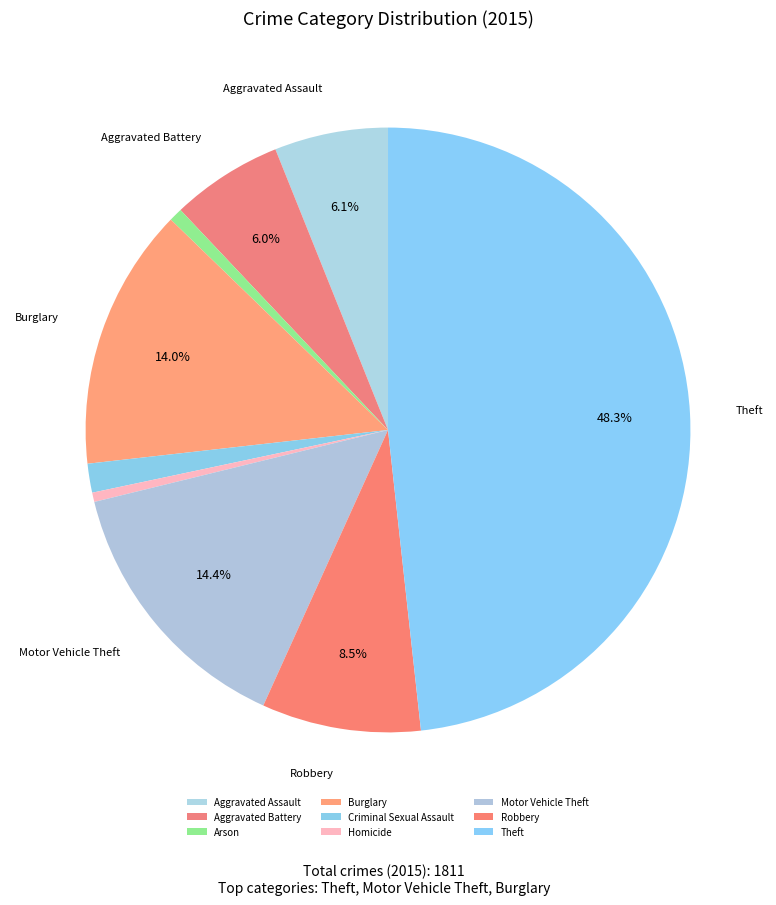

How many slices are in this pie chart?

9